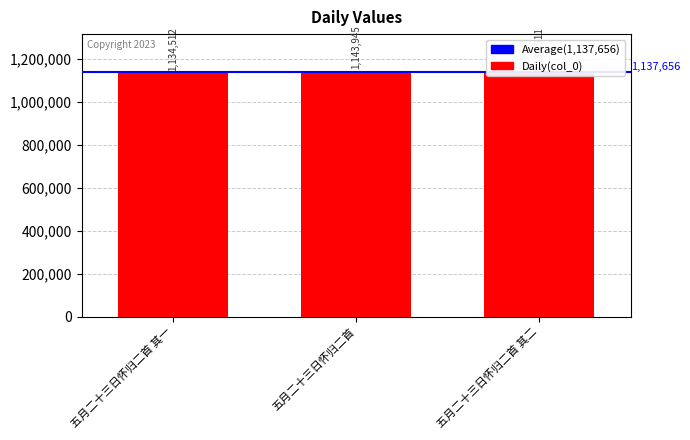

Which label corresponds to the smallest value in the chart?

五月二十三日怀归二首 其二